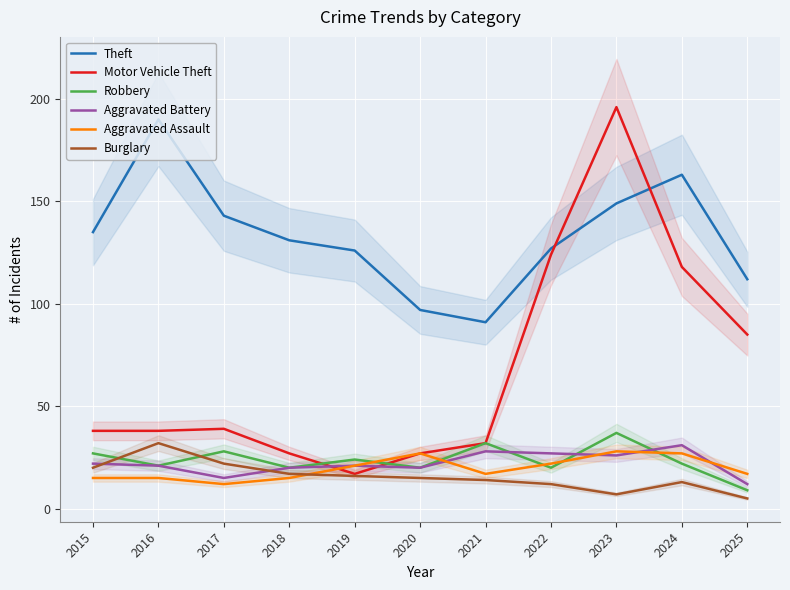

How many lines are shown in the chart?

6